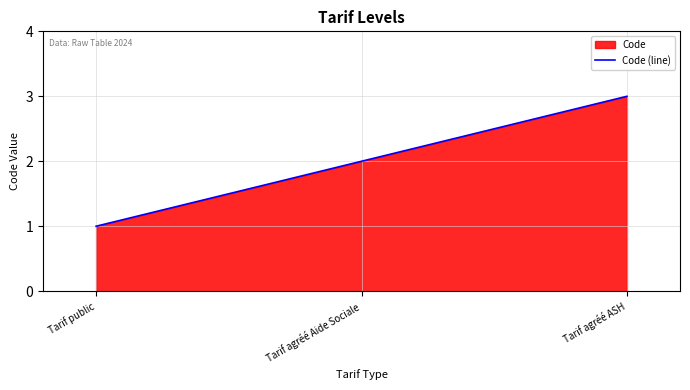

What is the label of the 3rd point from the left?

Tarif agréé ASH